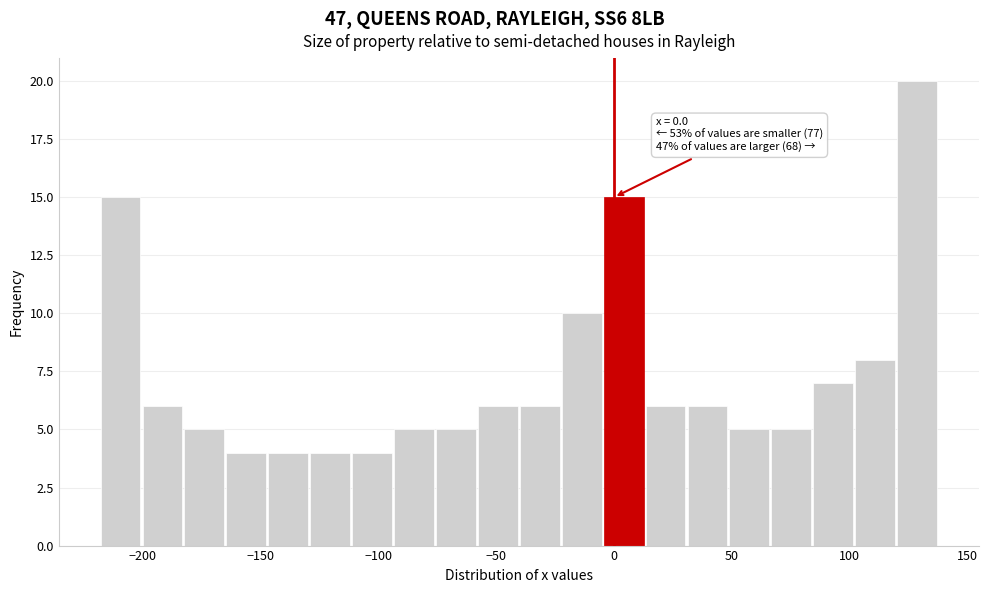

Read against the x-axis, roughly where is the centre of the tallest bar?

130